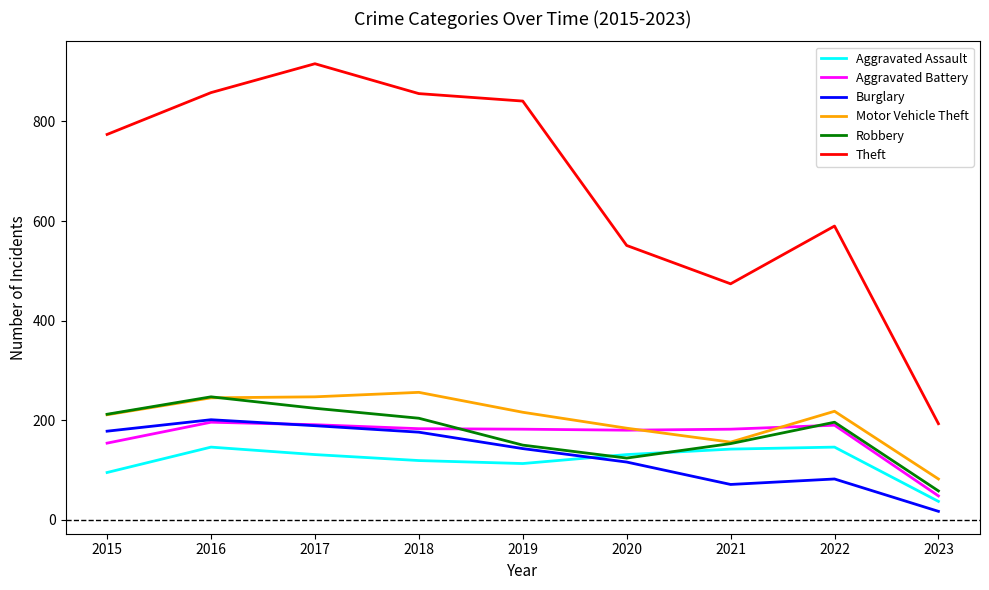

Is it true that Burglary equals 22 at 2022?

False